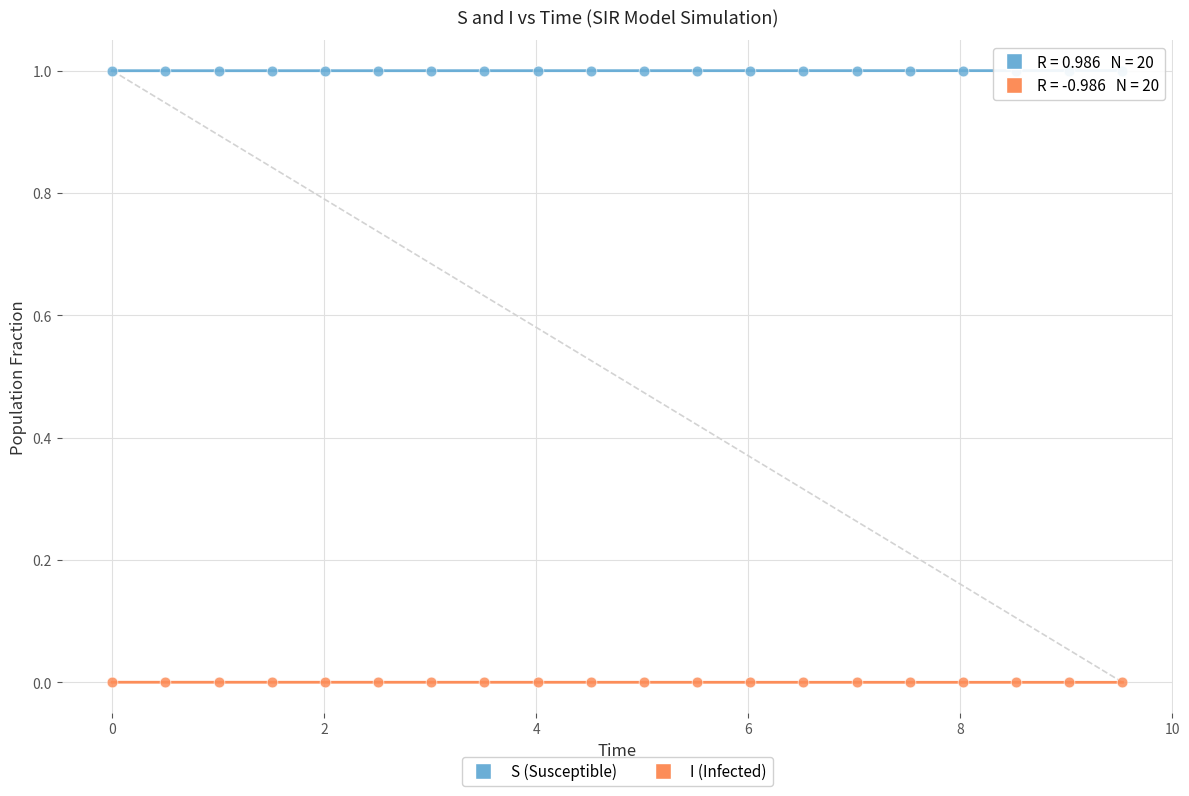

Across all data points, what is the range of X values (max minus min)?

9.5